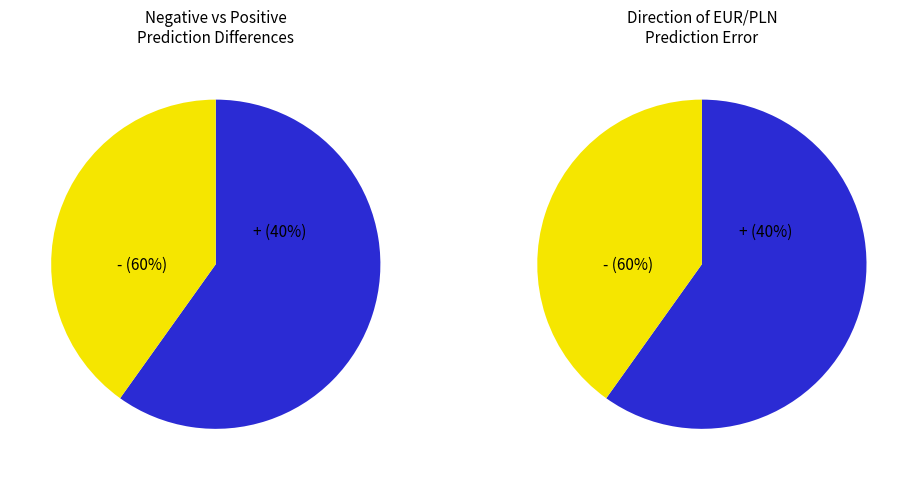

Which slice is the largest?

-